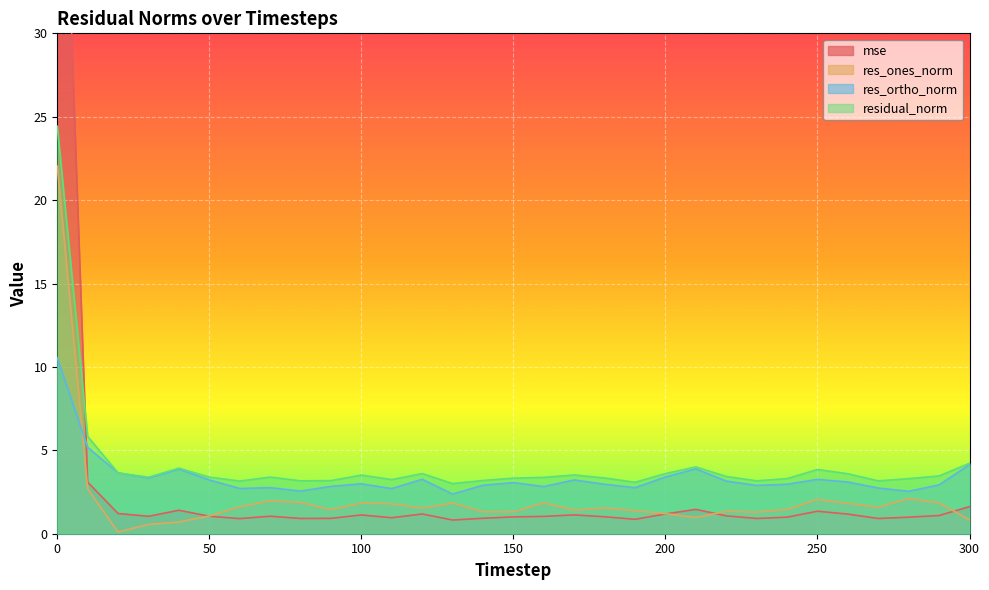

Read the residual_norm value at 90.

3.2